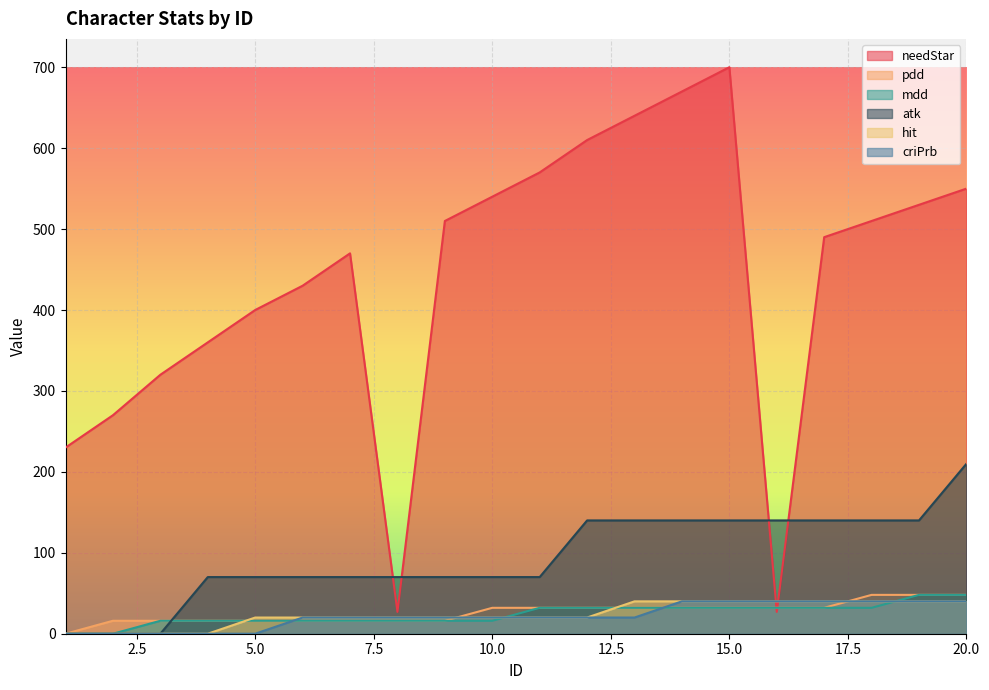

Reading left to right, extract all data points from this chart.

needStar: 230	270	320	360	400	430	470	27	510	540	570	610	640	670	700	27	490	510	530	550
pdd: 0	16	16	16	16	16	16	16	16	32	32	32	32	32	32	32	32	48	48	48
mdd: 0	0	16	16	16	16	16	16	16	16	32	32	32	32	32	32	32	32	48	48
atk: 0	0	0	70	70	70	70	70	70	70	70	140	140	140	140	140	140	140	140	210
hit: 0	0	0	0	20	20	20	20	20	20	20	20	40	40	40	40	40	40	40	40
criPrb: 0	0	0	0	0	20	20	20	20	20	20	20	20	40	40	40	40	40	40	40